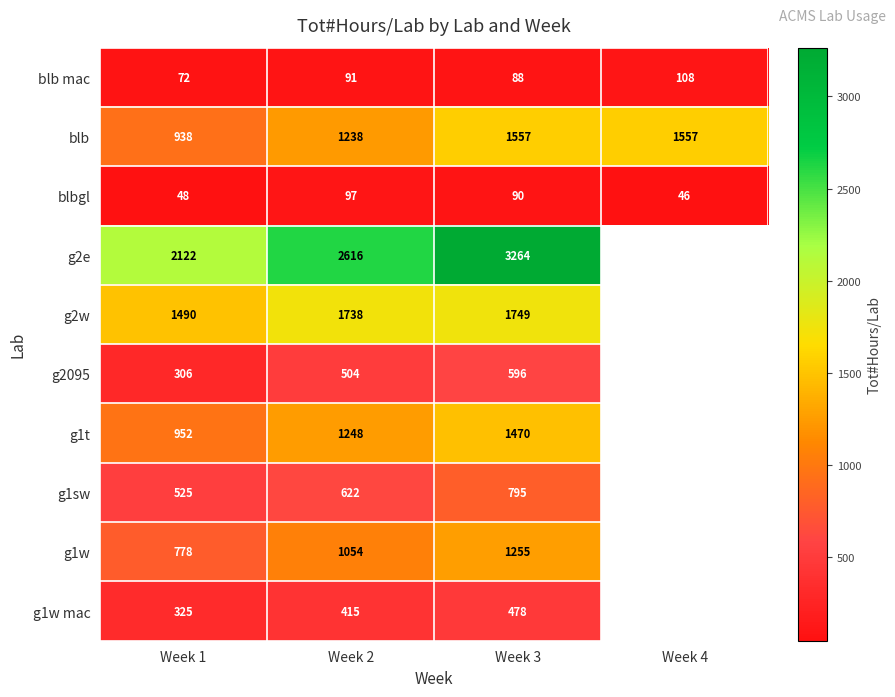

What is the sum of the g2e values at Week 2 and Week 3?

5880.0